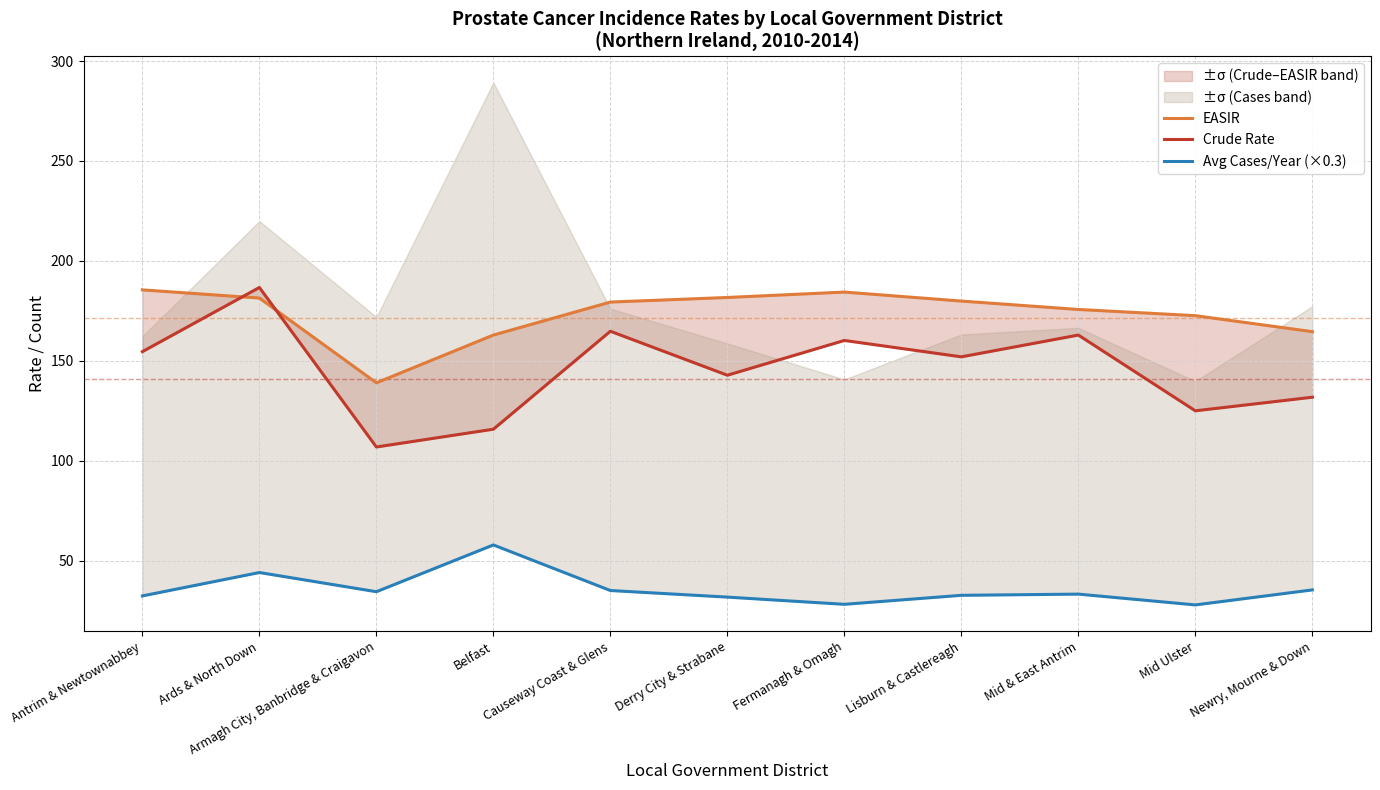

Reading left to right, transcribe all the data shown in this chart.

EASIR: 185.5	181.4	139.0	162.9	179.4	181.7	184.4	179.9	175.7	172.6	164.6
Crude Rate: 154.6	186.7	106.9	115.8	164.8	142.8	160.2	152.0	162.9	125.0	131.8
Avg Cases/Year (×0.3): 32.4	44.1	34.5	57.9	35.1	31.8	28.2	32.7	33.3	27.9	35.4